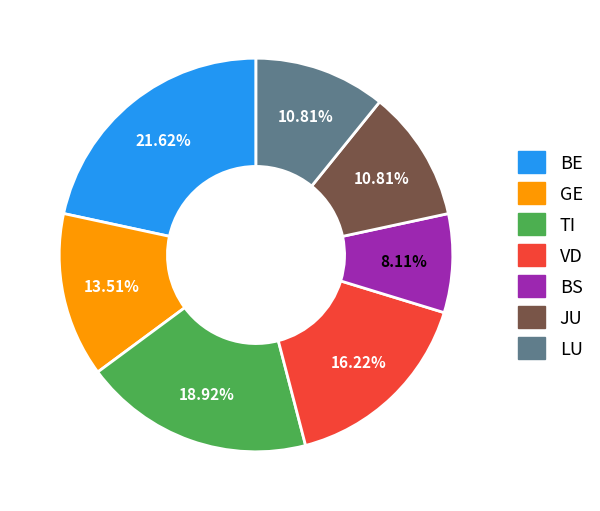

Is there any slice that represents more than half of the pie?

No